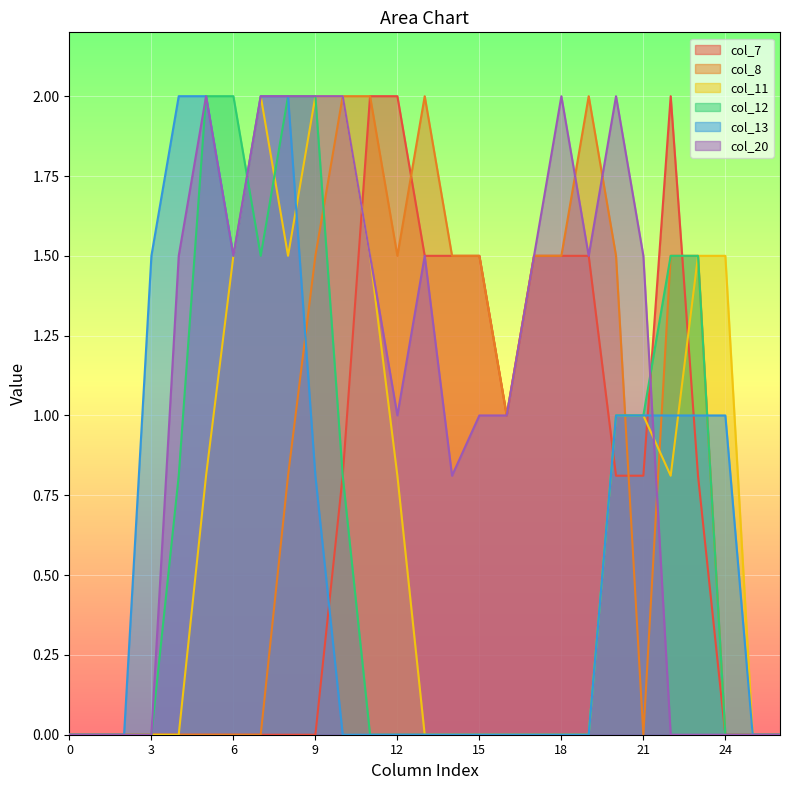

What are all the series names shown in the legend?

col_7, col_8, col_11, col_12, col_13, col_20